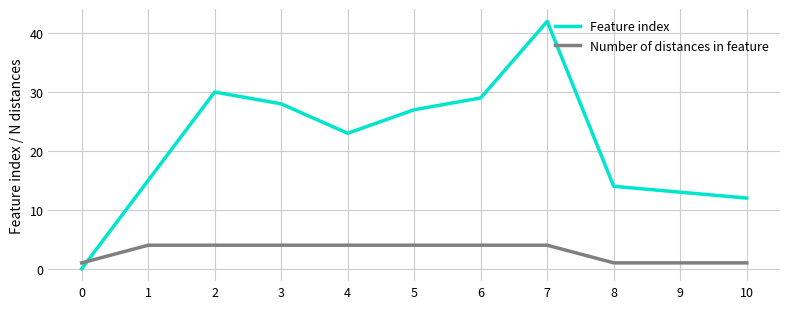

True or false: Feature index and Number of distances in feature intersect in this chart.

True